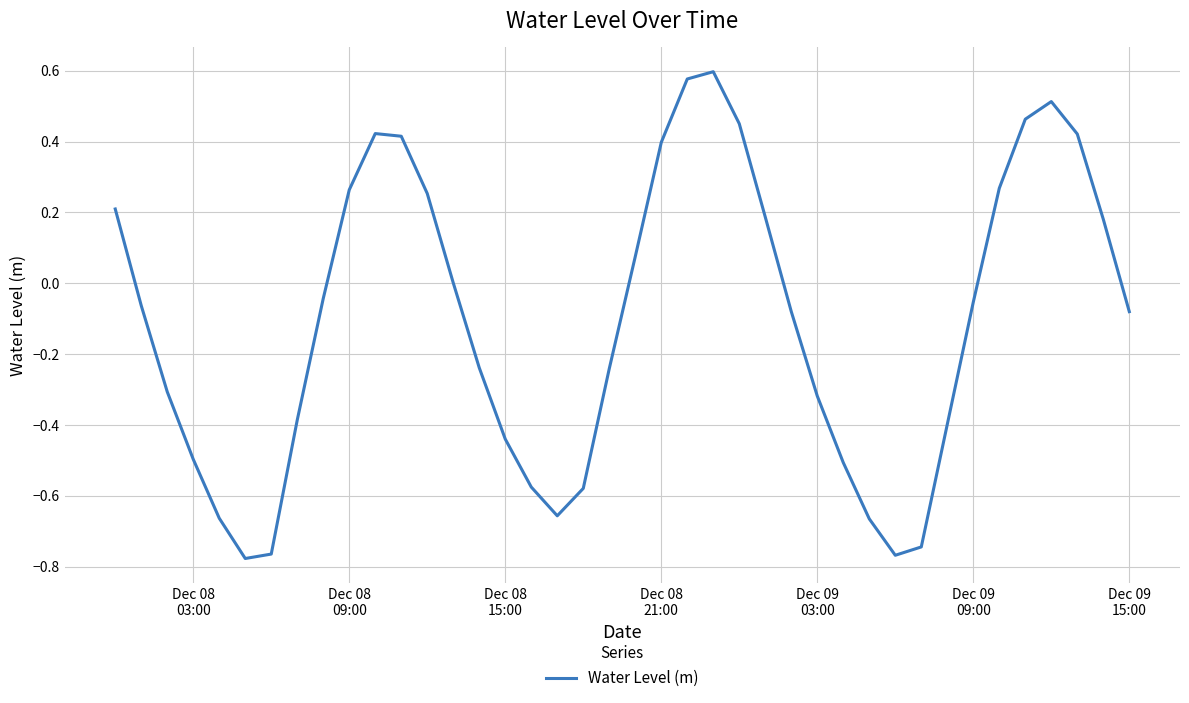

What is the difference between the maximum and minimum values?

1.4